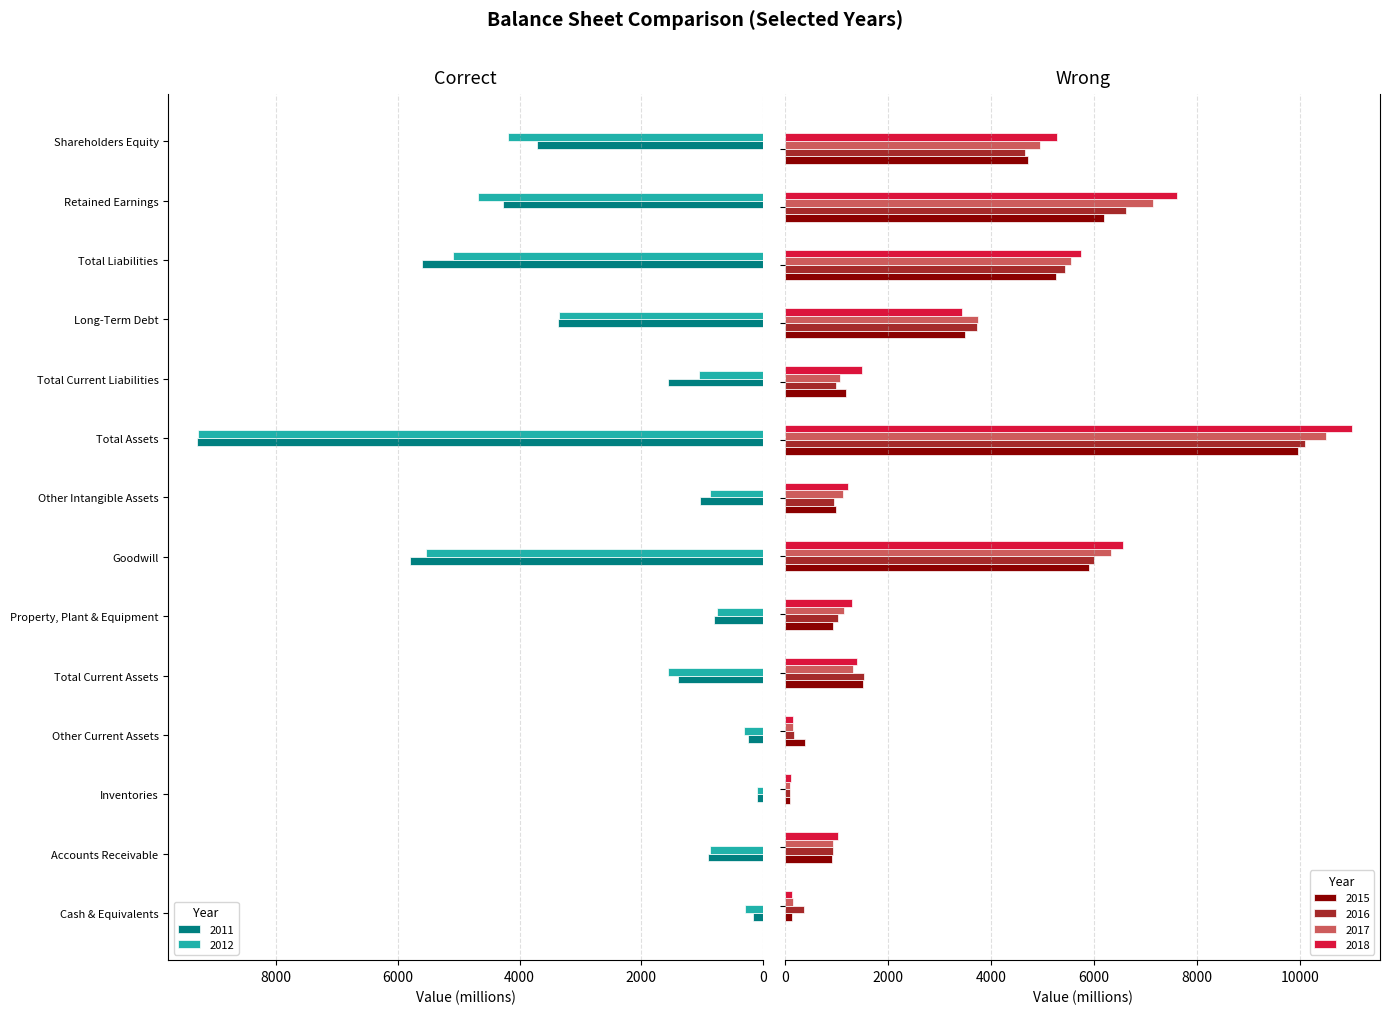

What is the difference between the second highest and second lowest values in the 2018 series?

7467